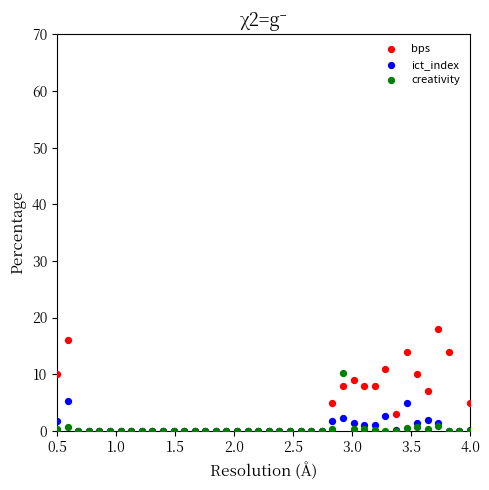

What are all the series names shown in the legend?

bps, ict_index, creativity